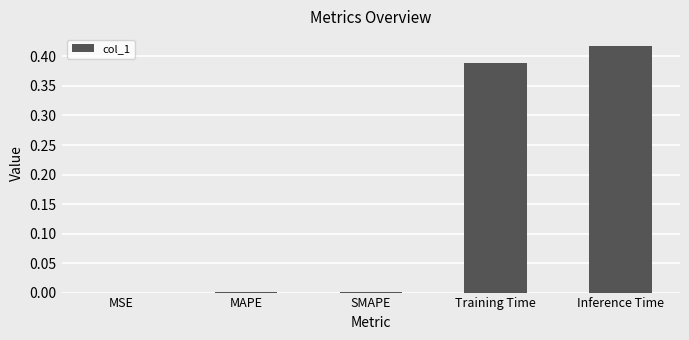

The value at MAPE is 0.0. True or false?

True